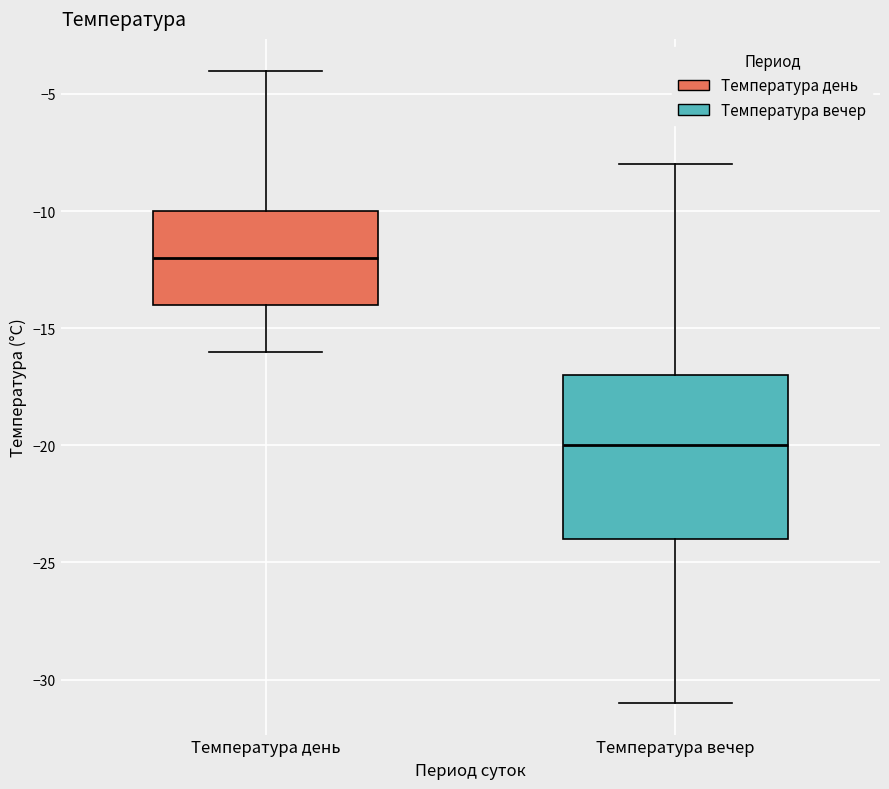

Which box is the tallest, from its lower edge to its upper edge?

Температура вечер